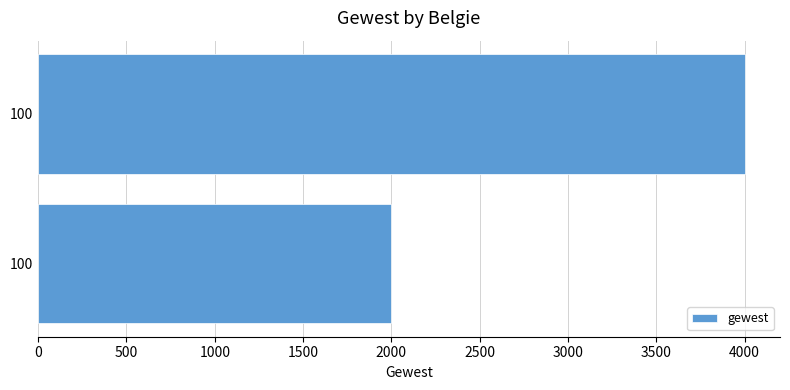

How many data points are less than 4000?

1